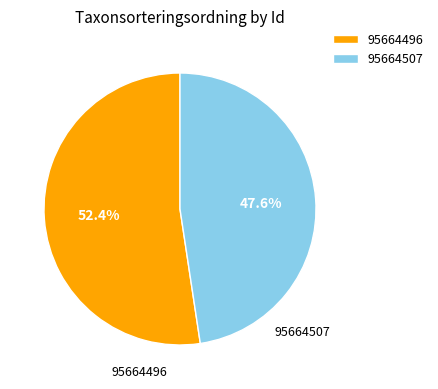

What is the total percentage of 95664496 and 95664507?

100.0%